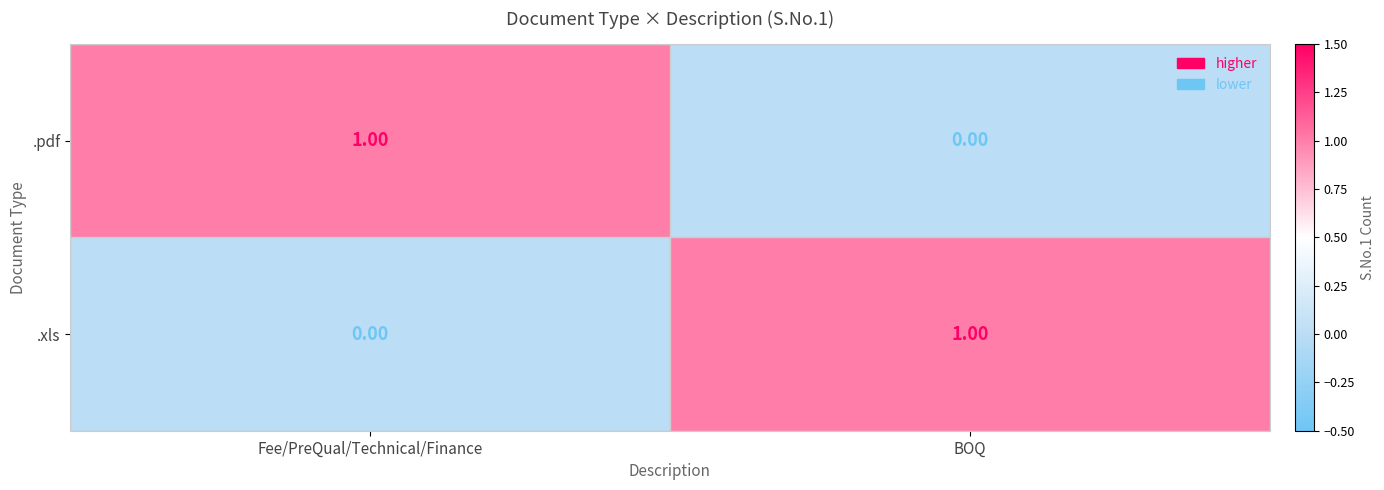

At BOQ, list the series in order from smallest to largest.

.pdf, .xls